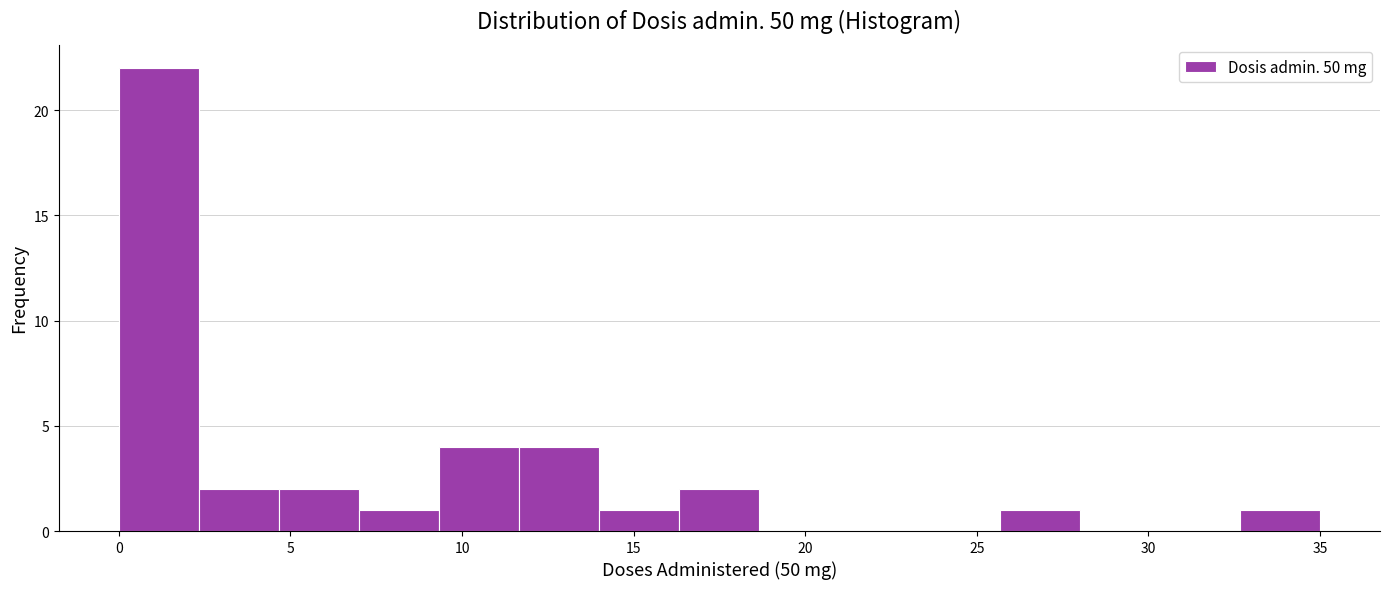

Over which range of the x-axis is the bar tallest?

0.0 to 2.5